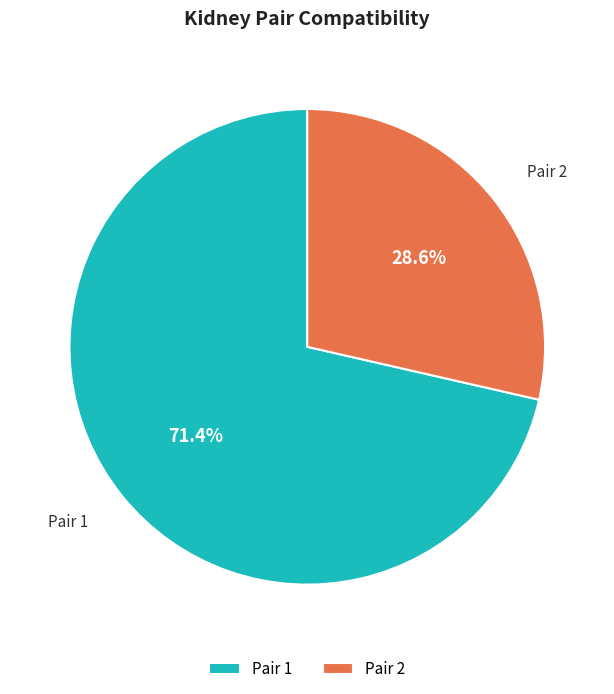

Combined, do Pair 1 and Pair 2 account for over 50%?

Yes